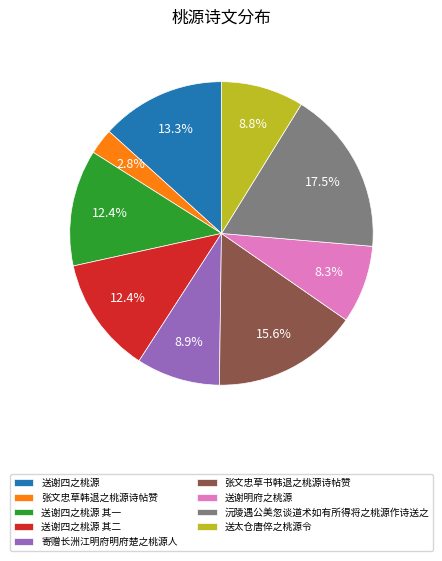

Which slice is the smallest?

张文忠草韩退之桃源诗帖赞